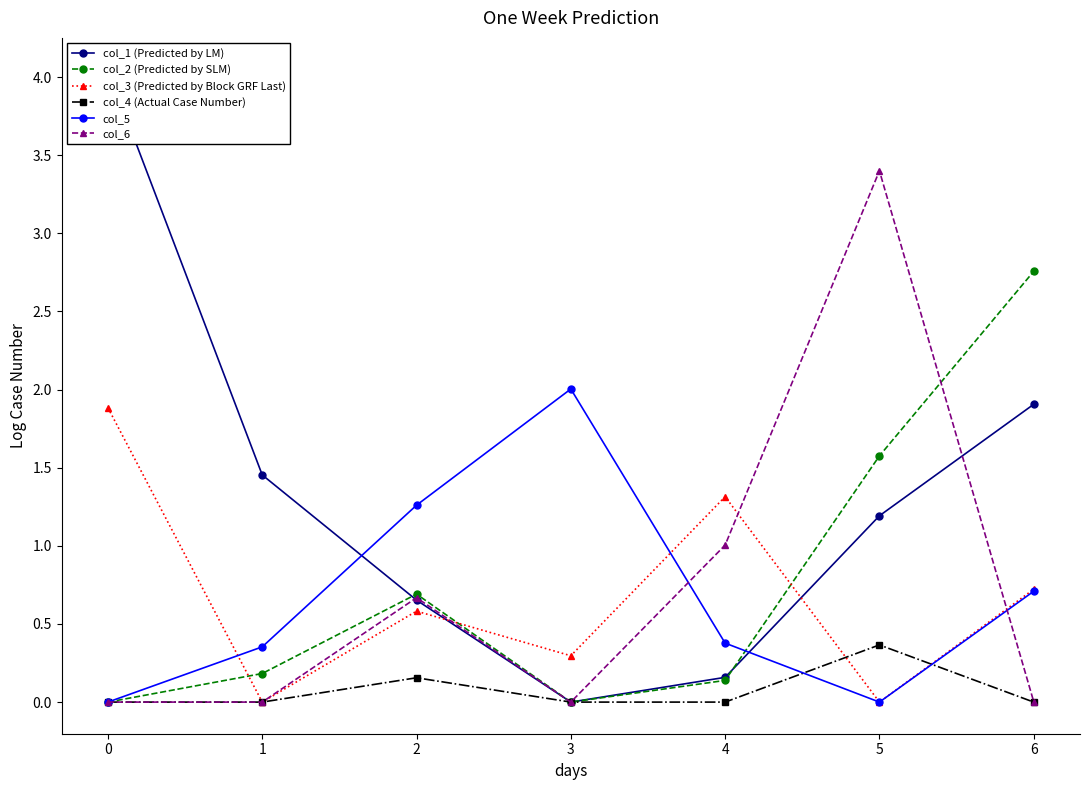

Reading right to left, transcribe all the data shown in this chart.

col_1 (Predicted by LM): 1.9	1.2	0.2	0.0	0.7	1.5	4.0
col_2 (Predicted by SLM): 2.8	1.6	0.1	0.0	0.7	0.2	0.0
col_3 (Predicted by Block GRF Last): 0.7	0.0	1.3	0.3	0.6	0.0	1.9
col_4 (Actual Case Number): 0.0	0.4	0.0	0.0	0.2	0.0	0.0
col_5: 0.7	0.0	0.4	2.0	1.3	0.4	0.0
col_6: 0.0	3.4	1.0	0.0	0.7	0.0	0.0